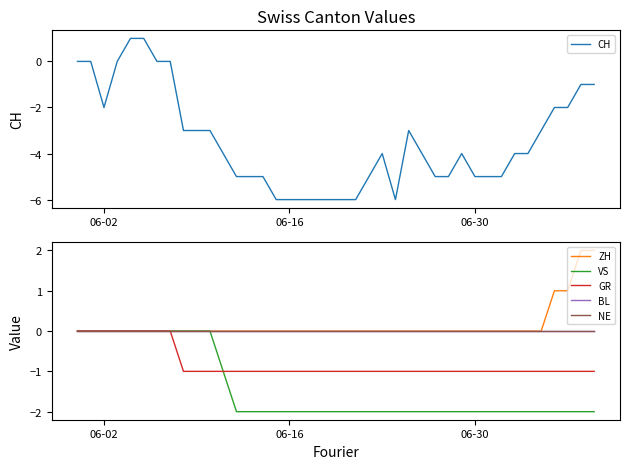

What is the lowest value of the CH series?

-6